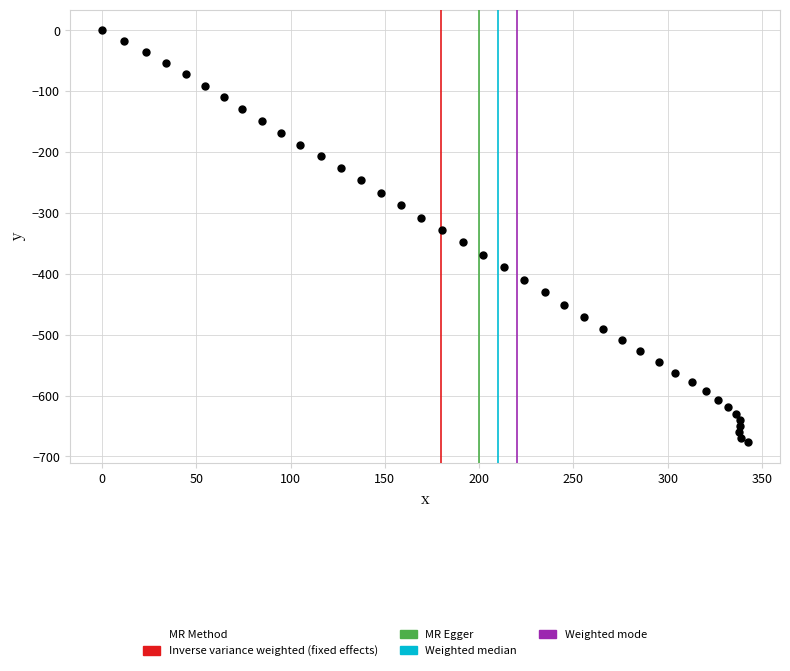

What is the range of X values (max minus min)?

342.4